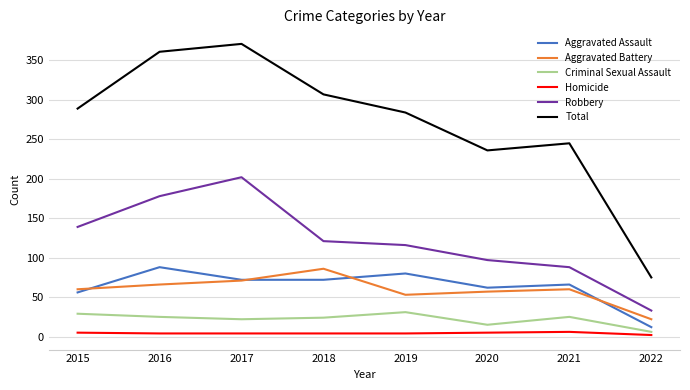

What is the difference between the Homicide values at 2015 and 2016?

1